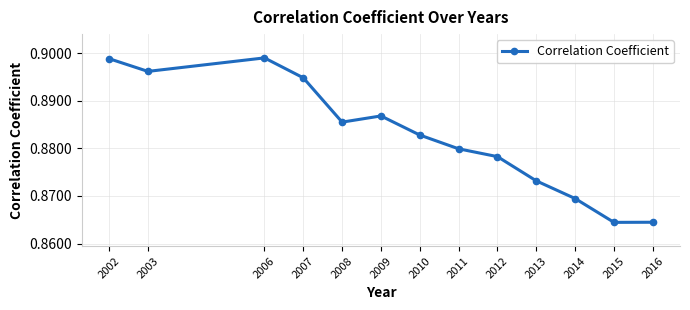

How many lines are shown in the chart?

1